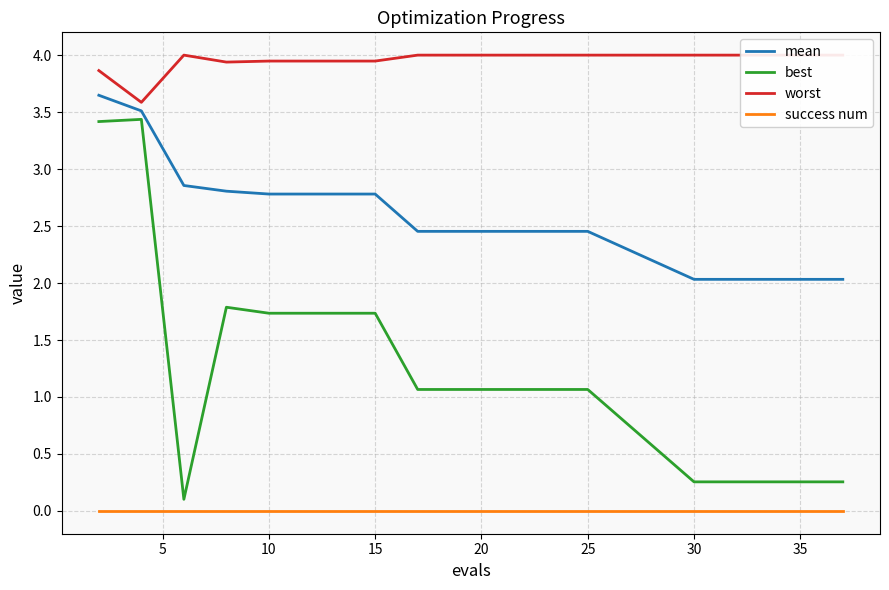

Which series has the widest spread of values?

best